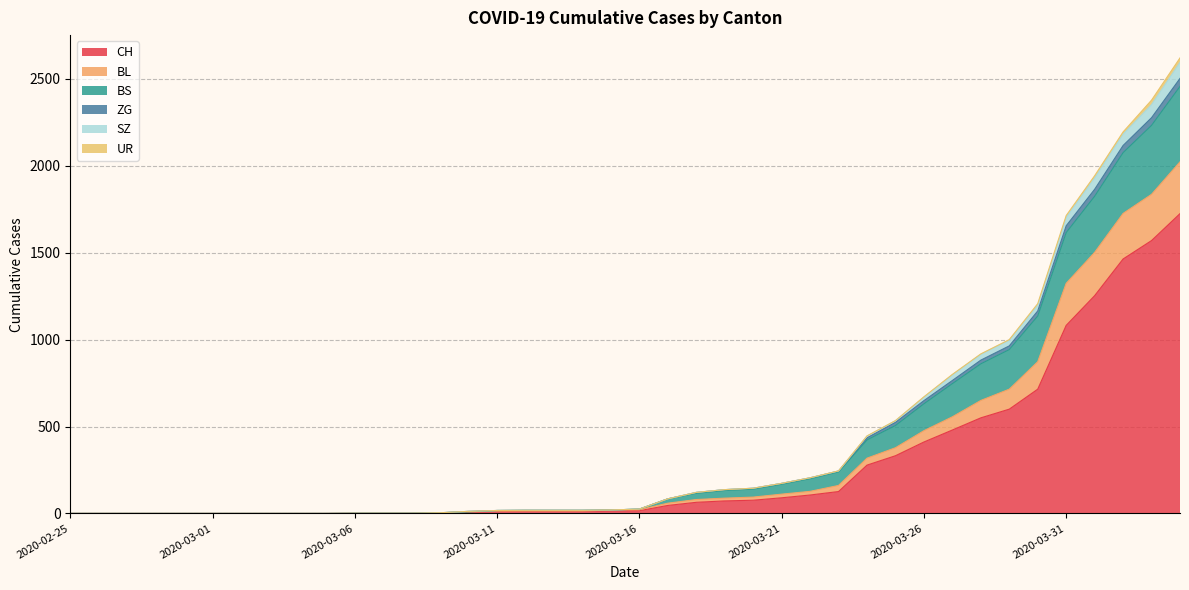

True or false: BS has a value of 609 at 2020-04-01.

False